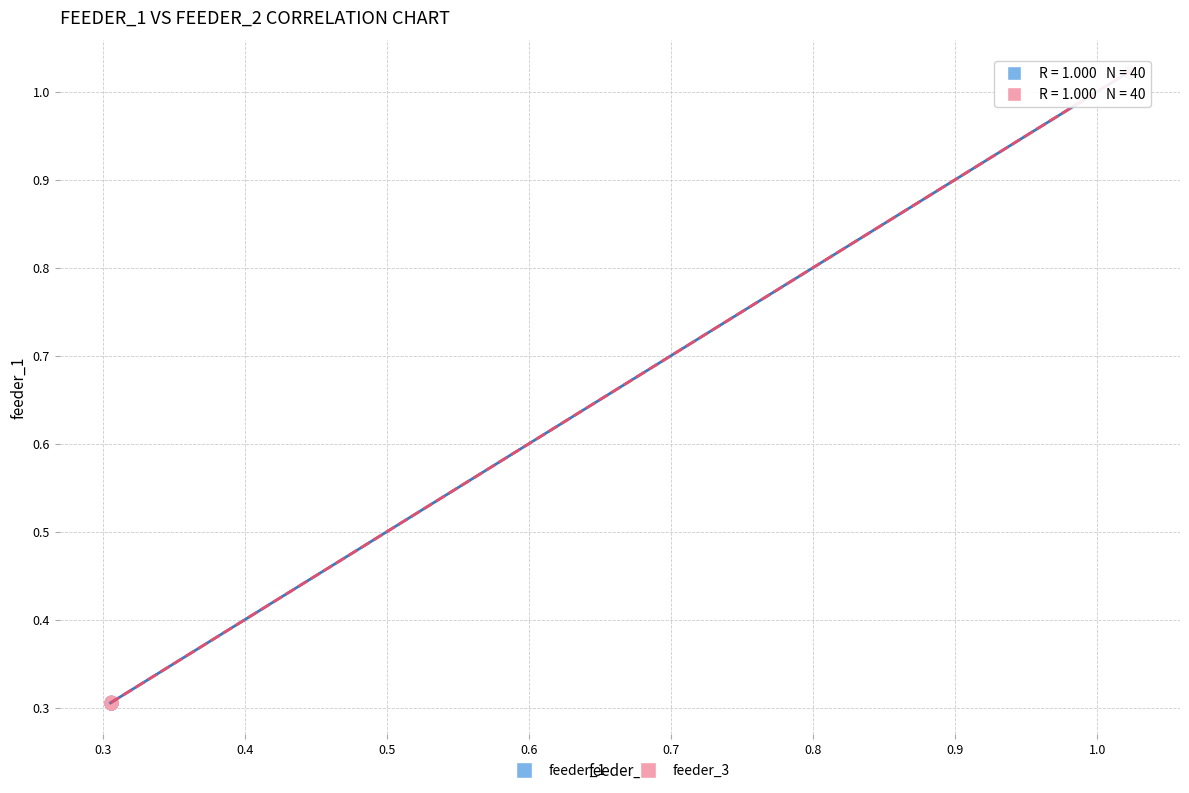

Which series has the widest spread of Y values?

feeder_3